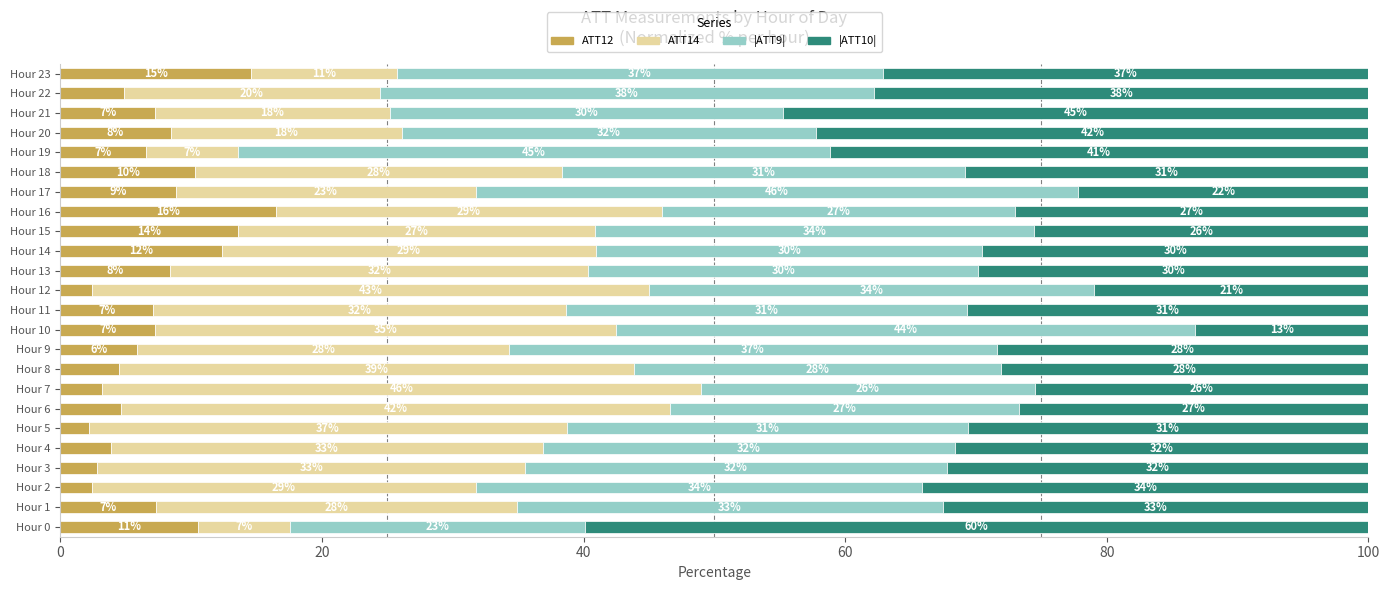

What is the difference between the ATT12 values at Hour 20 and Hour 8?

4.0